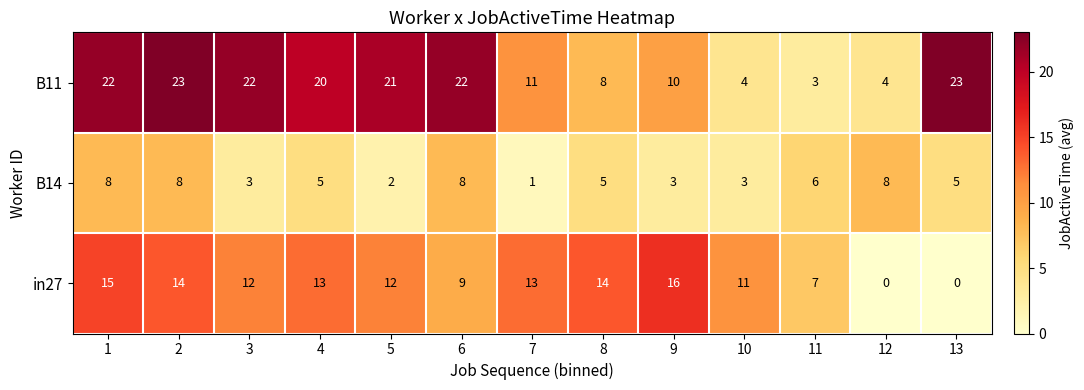

The B11 series shows 7 at 3. True or false?

False